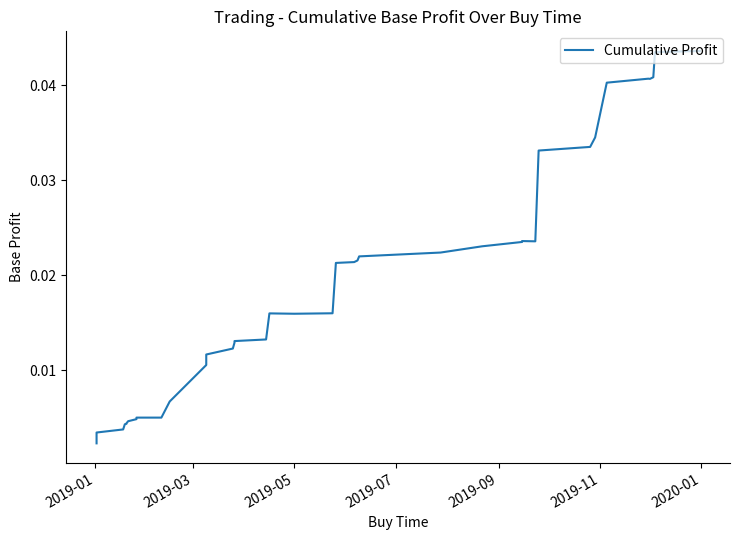

What is the sum of all values?

0.8